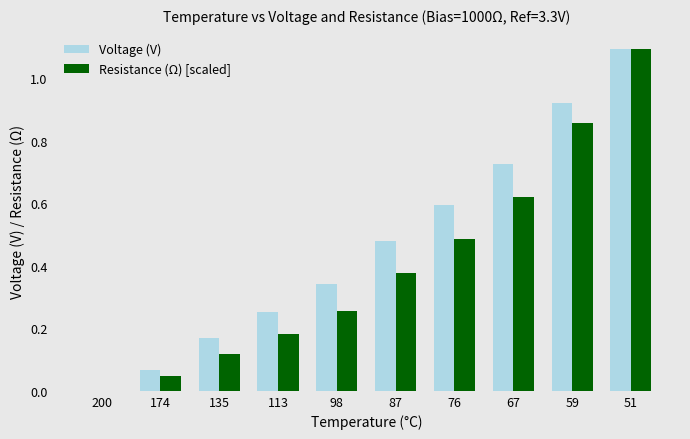

Does the chart contain stacked bars?

No